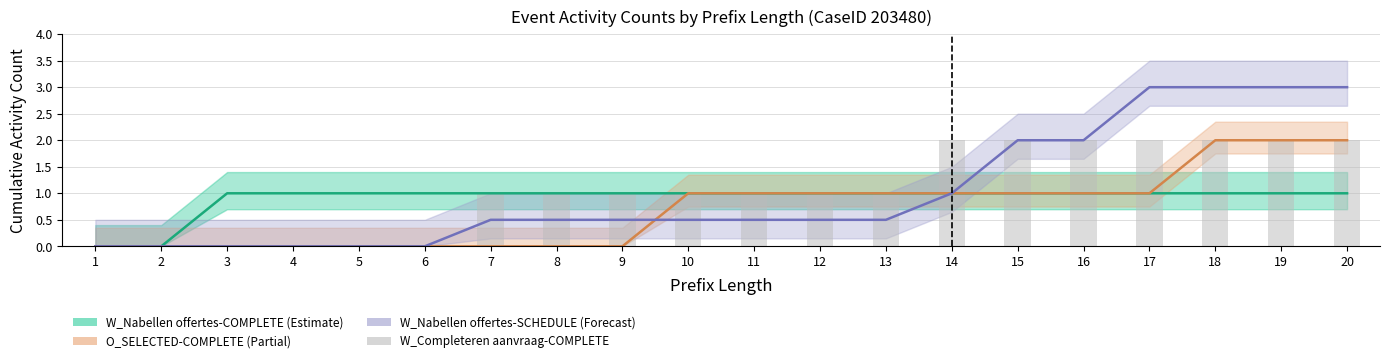

Which label corresponds to the largest value in the chart?

17